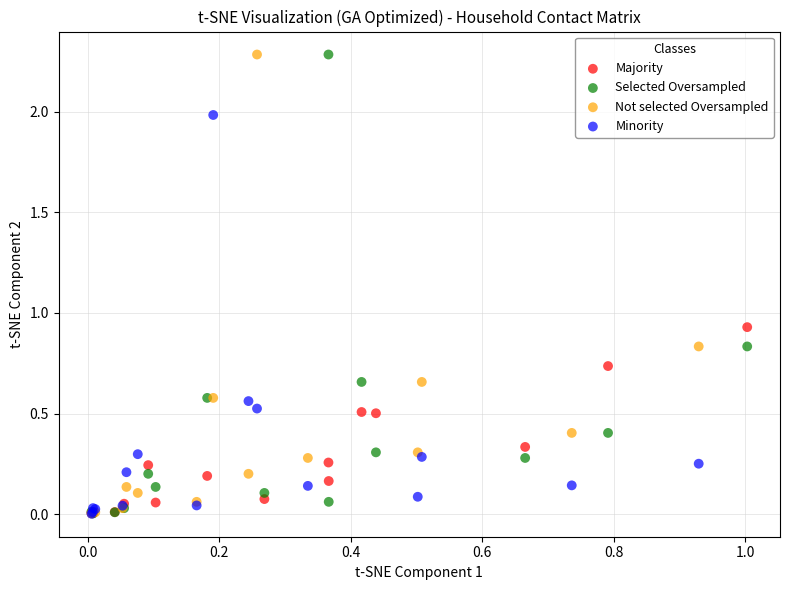

What are all the series names shown in the legend?

Majority, Selected Oversampled, Not selected Oversampled, Minority